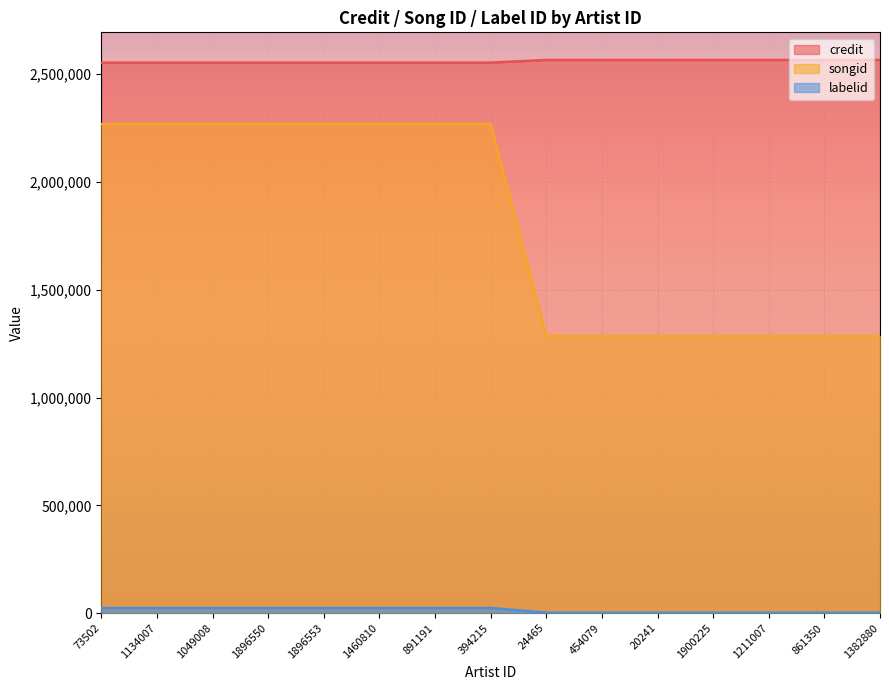

At how many categories does at least one series exceed 1031397?

15